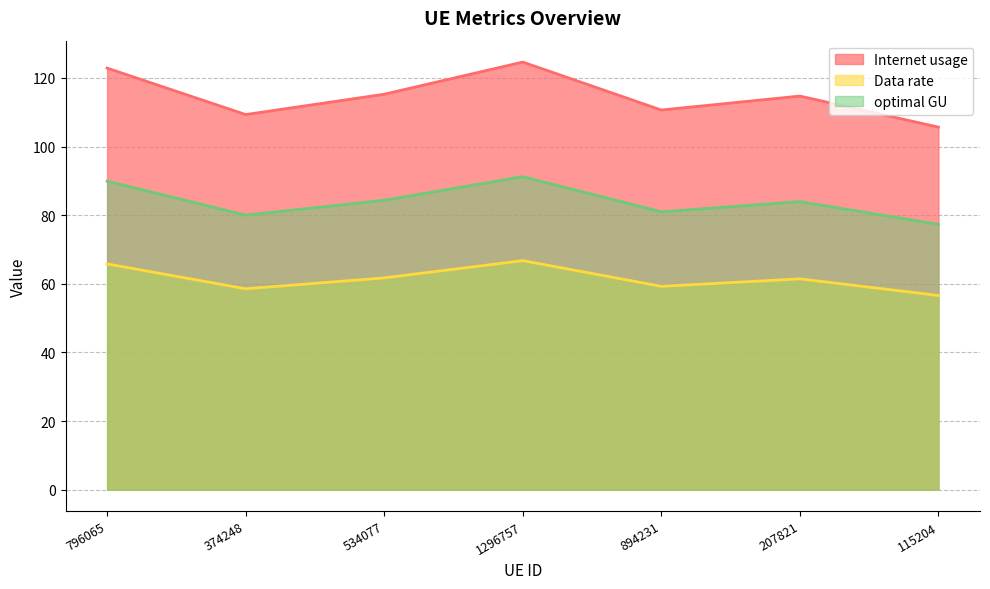

How many lines are shown in the chart?

3